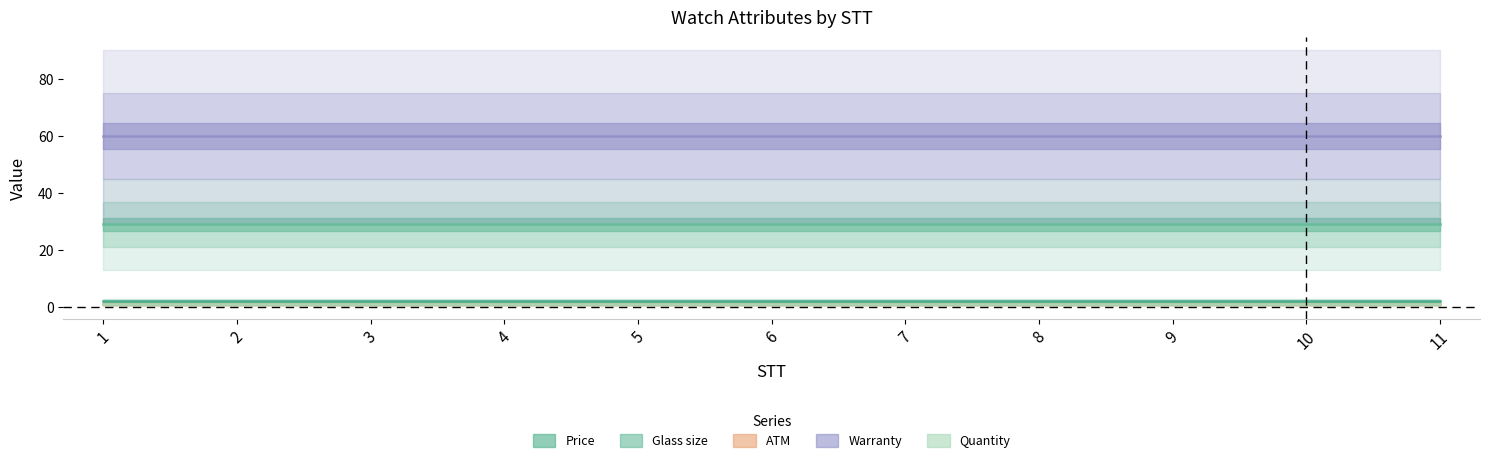

Which series has the widest spread of values?

Price